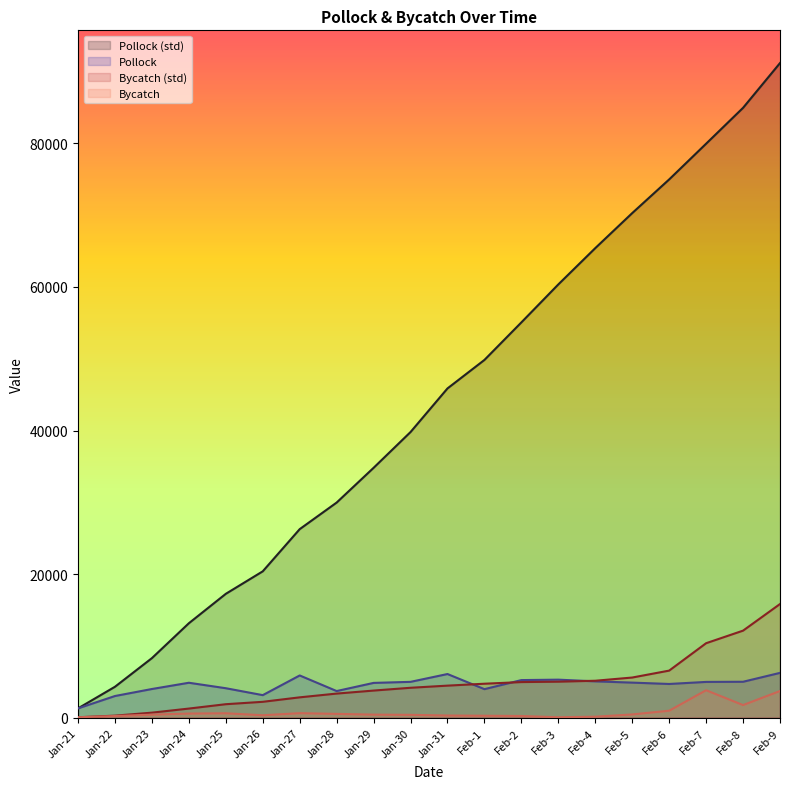

Does the chart have visible grid lines?

No